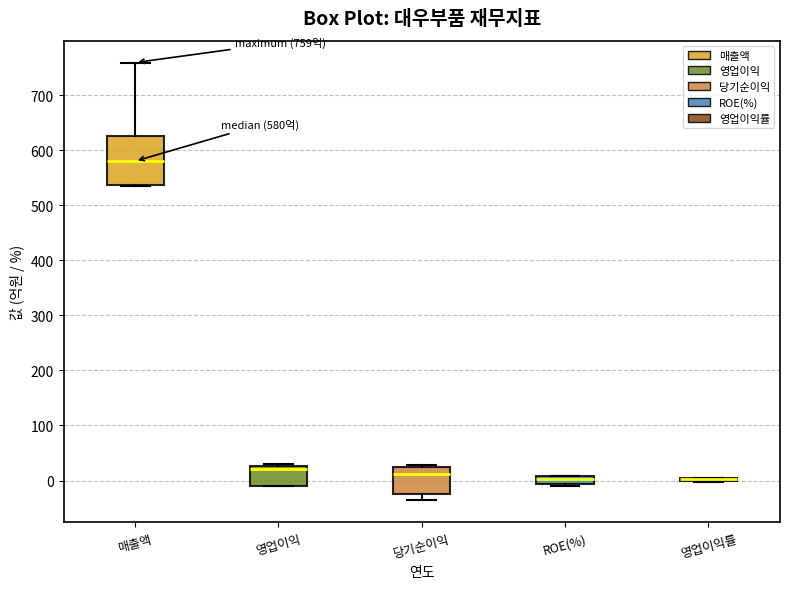

Comparing the boxes themselves (not the whiskers), which one is the tallest?

매출액